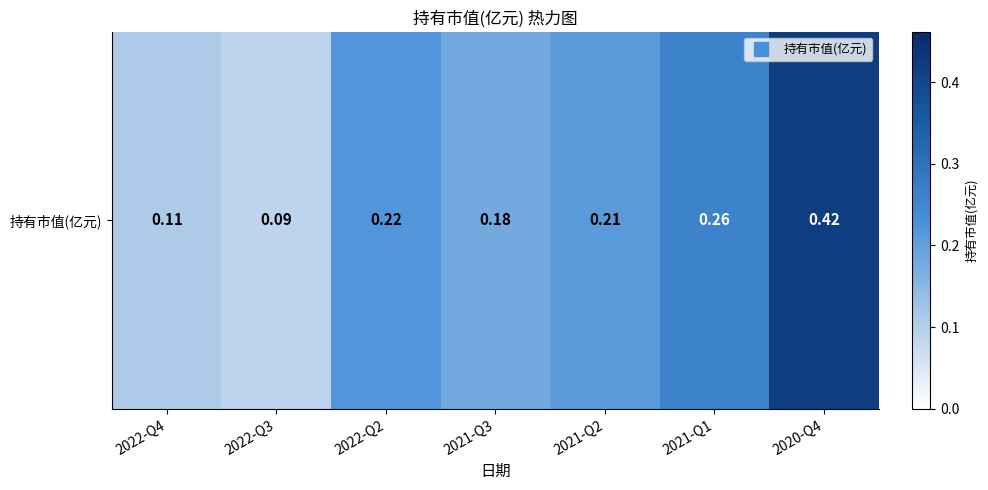

Reading left to right, what are all the values shown in this chart?

2022-Q4=0.1	2022-Q3=0.1	2022-Q2=0.2	2021-Q3=0.2	2021-Q2=0.2	2021-Q1=0.3	2020-Q4=0.4